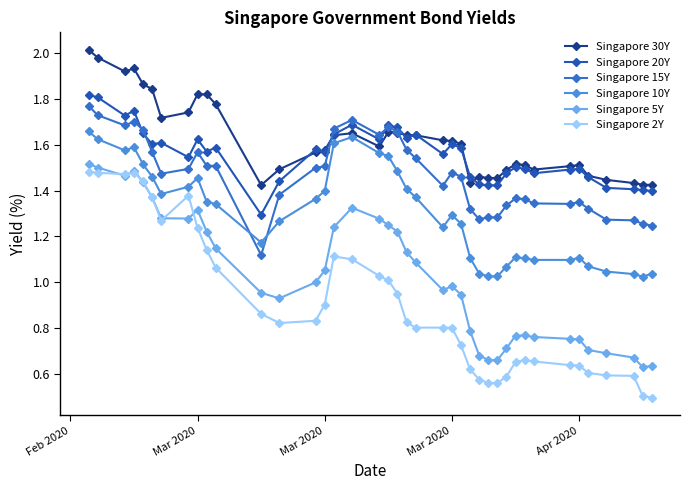

How many lines are shown in the chart?

6